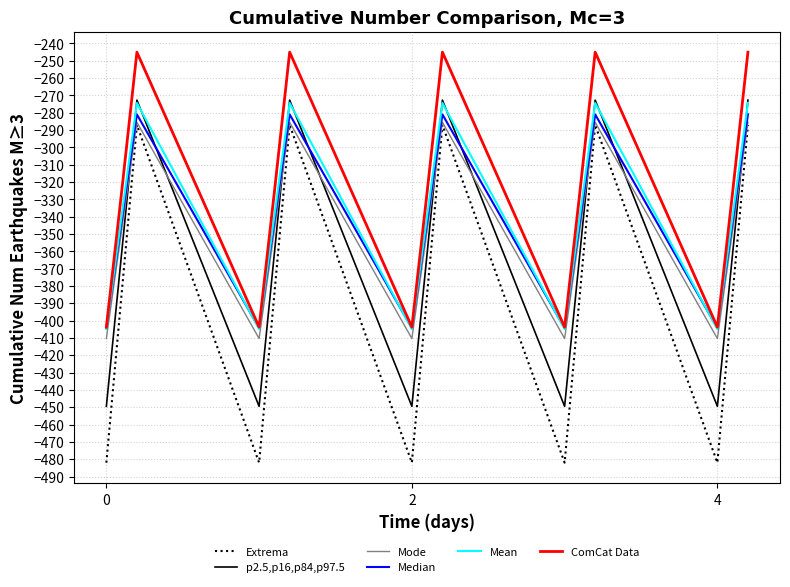

Which series has the largest range (max minus min)?

Extrema